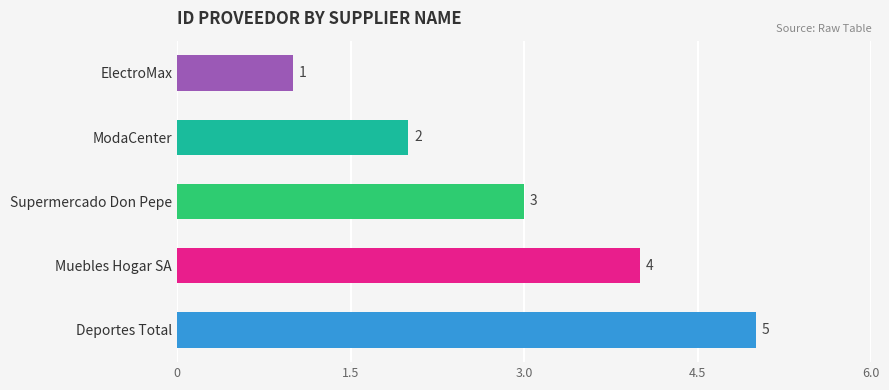

What is the difference between the second highest and minimum values?

3